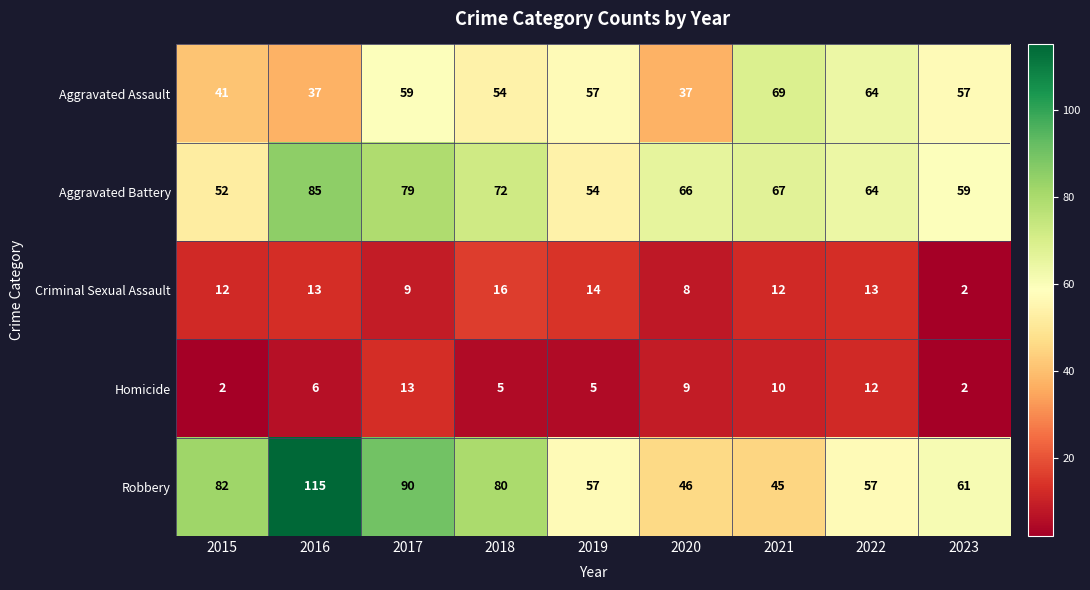

Between 2018 and 2020, which series saw the biggest shift?

Robbery